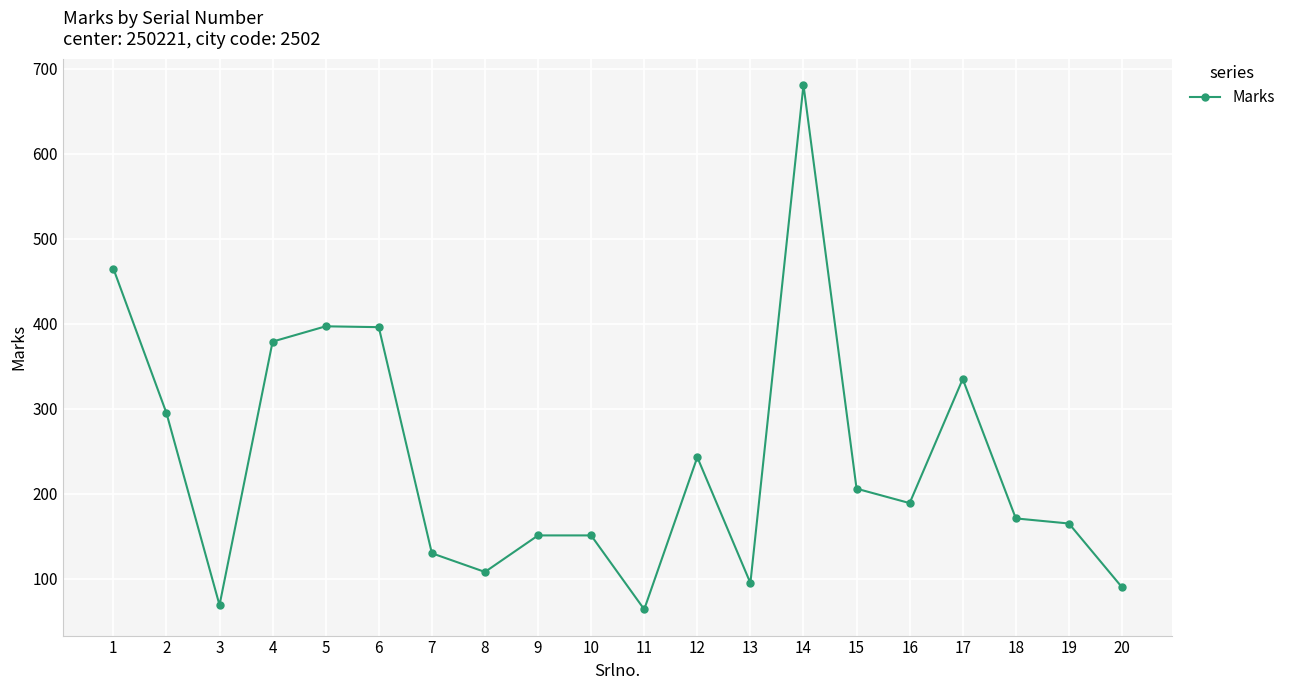

How many interior local valleys (lower than both neighbors) does the data have?

5